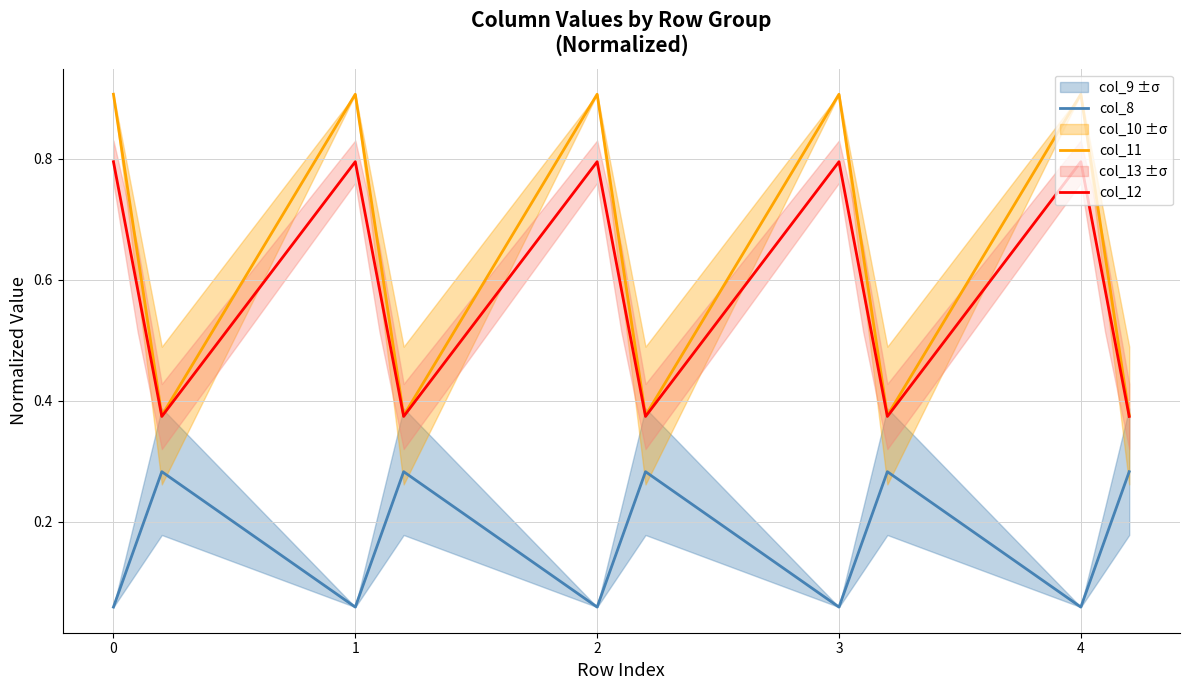

Count the col_11 values in the range 0 to 1.

15